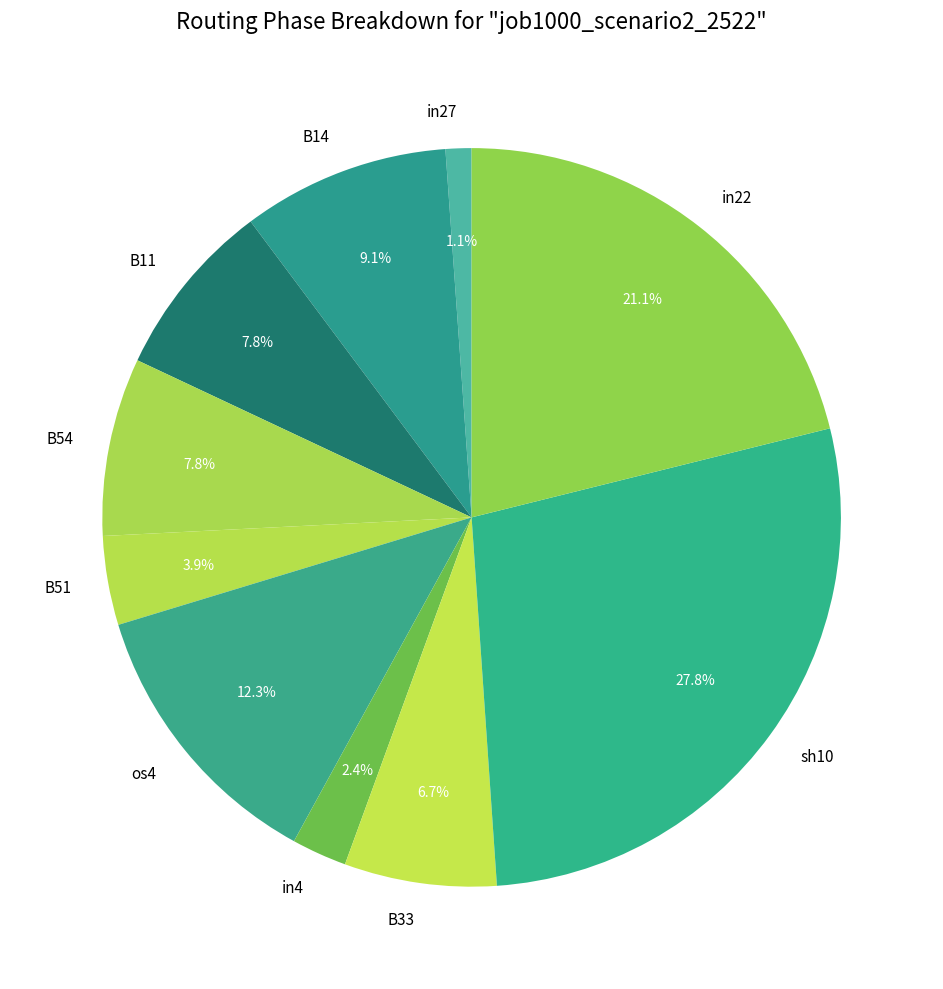

To the nearest percent, what percentage of the pie is B11?

8%